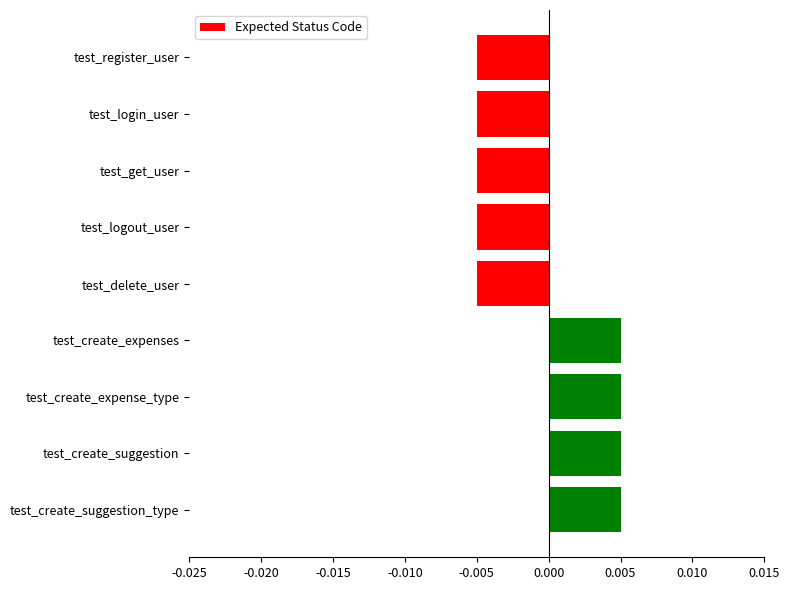

What is the label of the 7th bar from the top?

test_create_expense_type